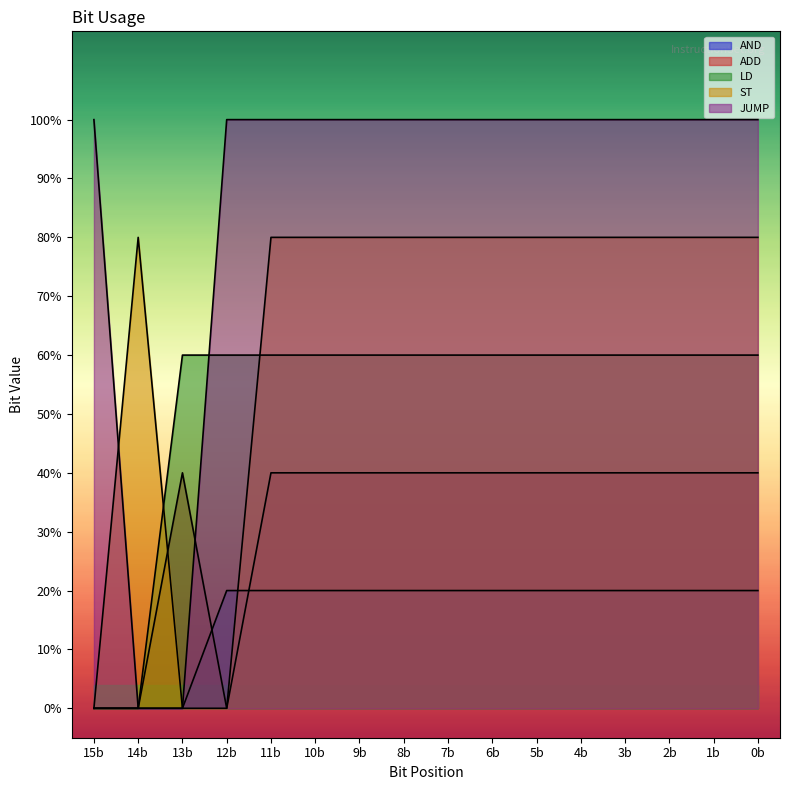

Which series has the largest total across all categories?

JUMP